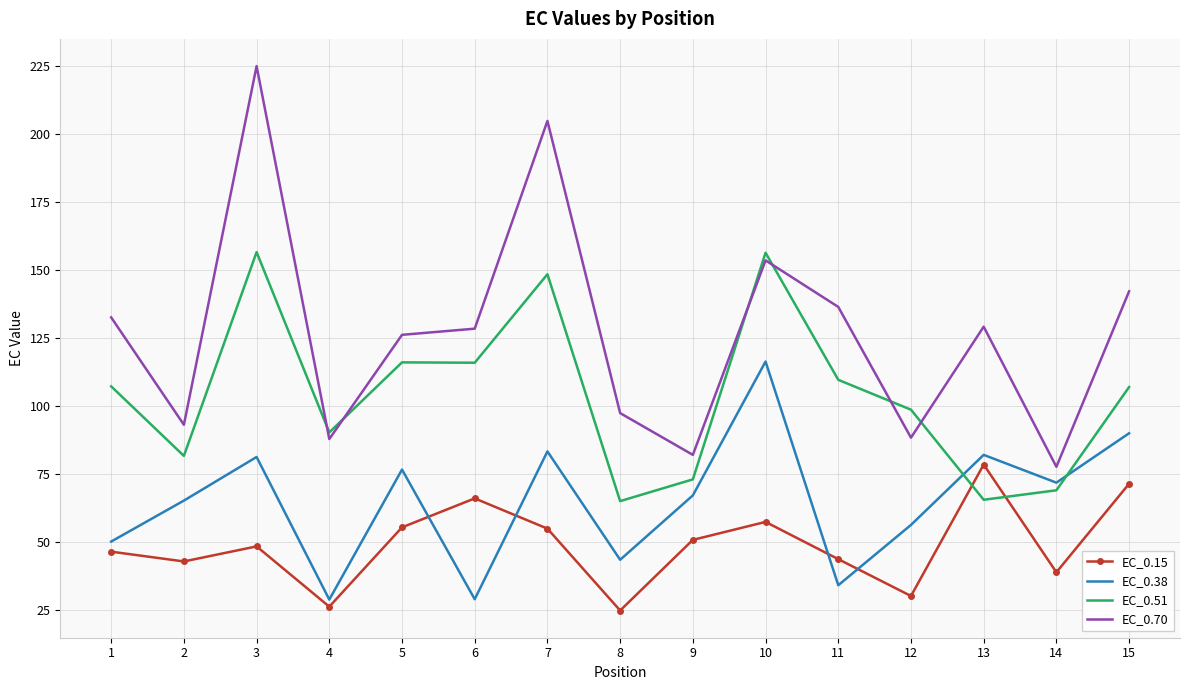

What is the difference between the EC_0.15 values at 3 and 10?

9.0